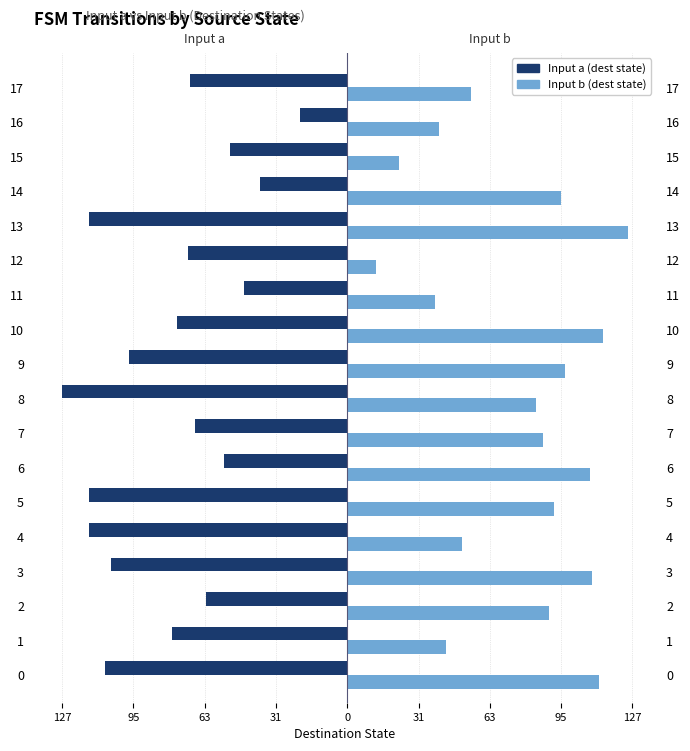

How many distinct data groups are displayed?

2